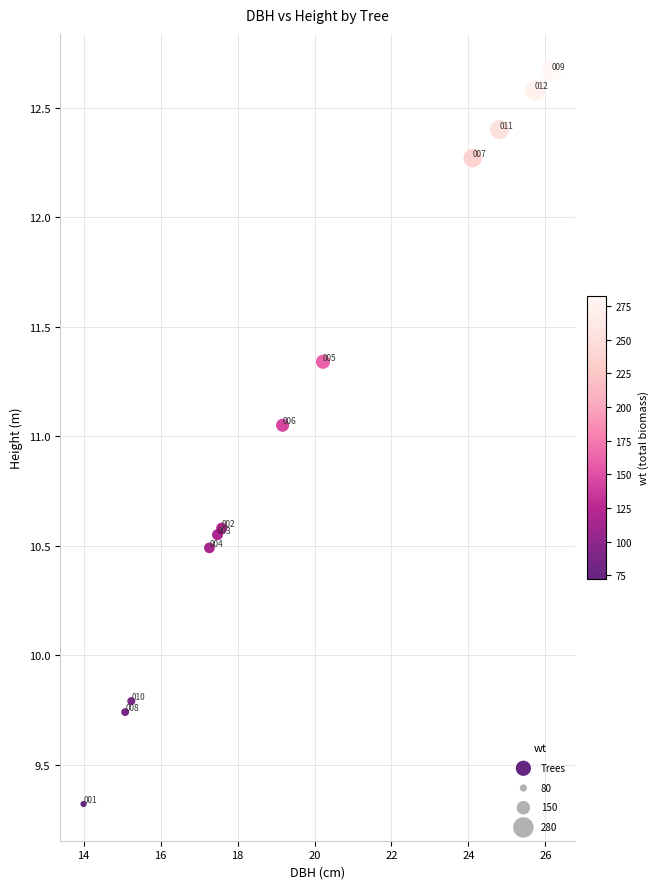

What Y value in the scatter plot is closest to 10?

9.8